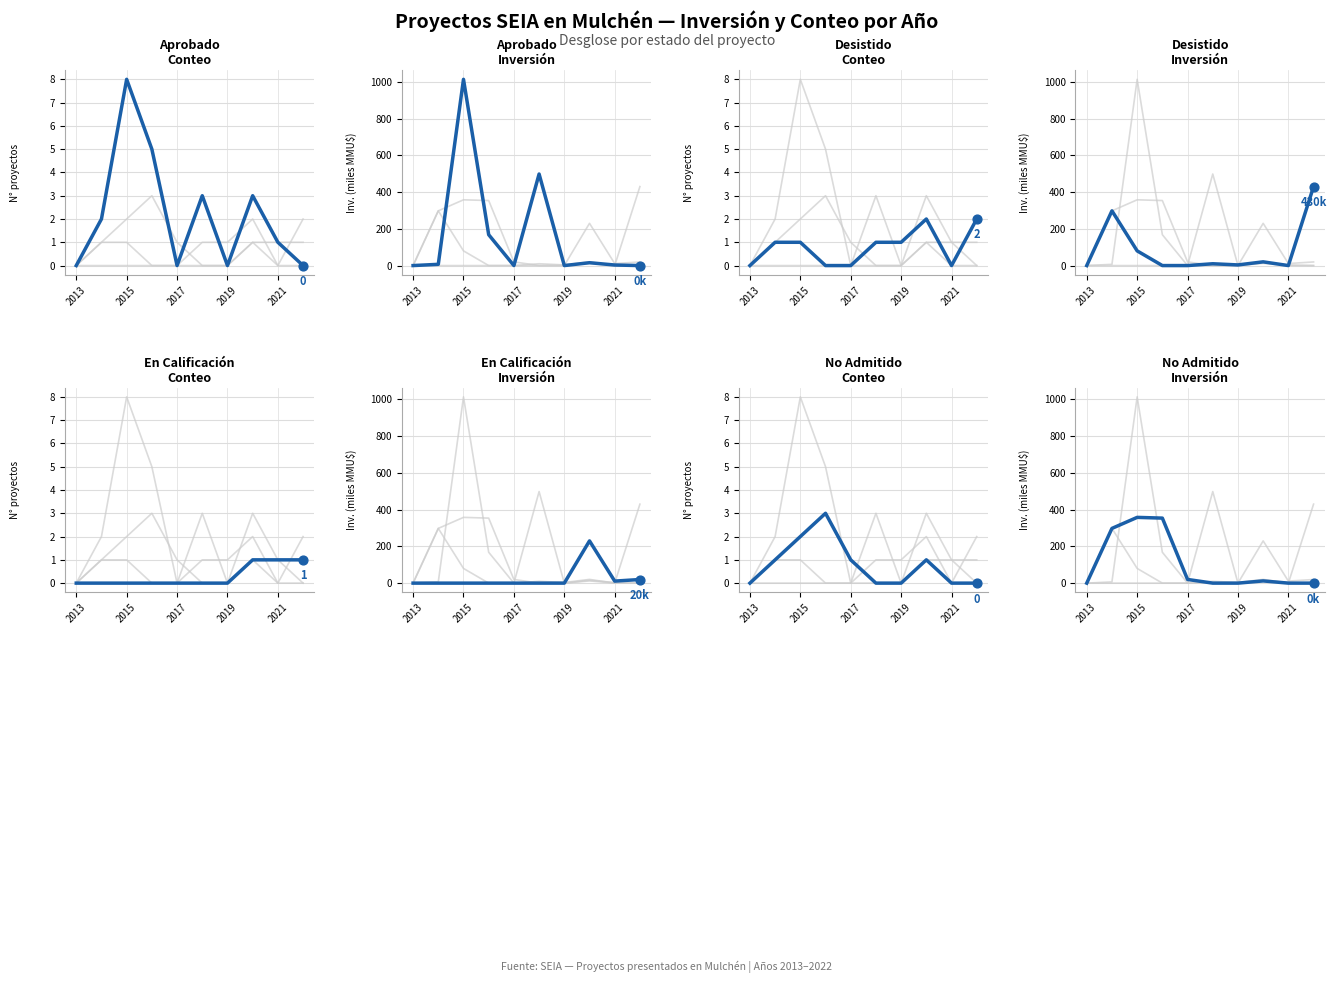

Is the value of En Calificación at 5 greater than the value of Aprobado at 2021?

No